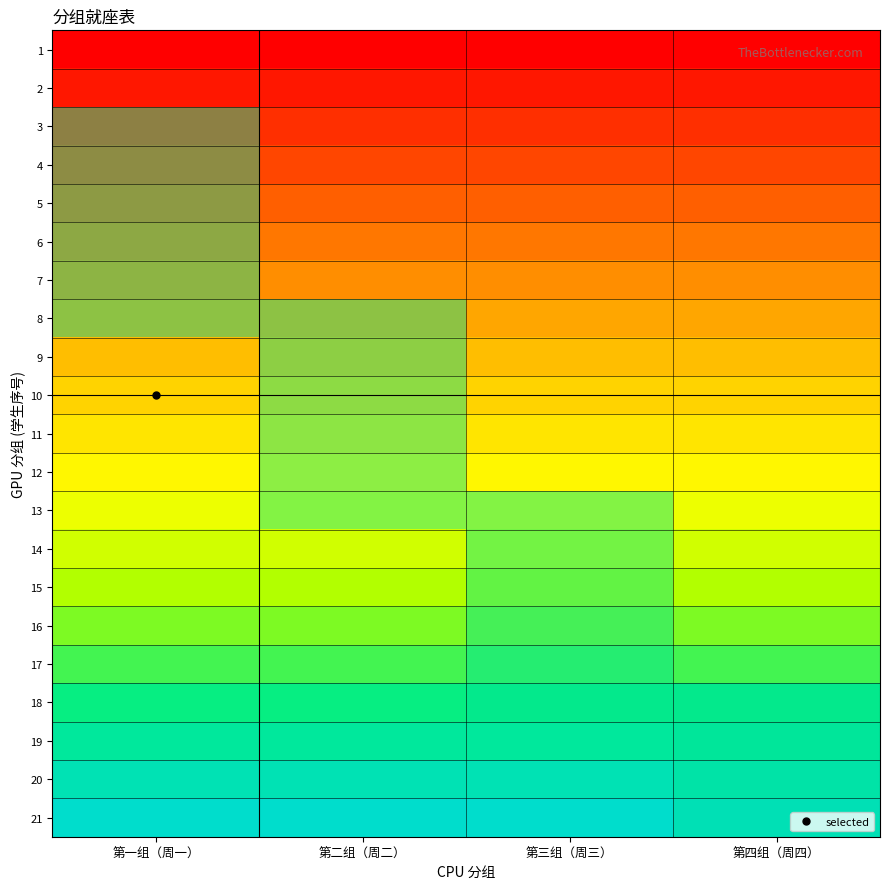

Reading right to left, extract all data points from this chart.

1: 第四组（周四）=1	第三组（周三）=1	第二组（周二）=1	第一组（周一）=1
2: 第四组（周四）=2	第三组（周三）=2	第二组（周二）=2	第一组（周一）=2
3: 第四组（周四）=3	第三组（周三）=3	第二组（周二）=3	第一组（周一）=3
4: 第四组（周四）=4	第三组（周三）=4	第二组（周二）=4	第一组（周一）=4
5: 第四组（周四）=5	第三组（周三）=5	第二组（周二）=5	第一组（周一）=5
6: 第四组（周四）=6	第三组（周三）=6	第二组（周二）=6	第一组（周一）=6
7: 第四组（周四）=7	第三组（周三）=7	第二组（周二）=7	第一组（周一）=7
8: 第四组（周四）=8	第三组（周三）=8	第二组（周二）=8	第一组（周一）=8
9: 第四组（周四）=9	第三组（周三）=9	第二组（周二）=9	第一组（周一）=9
10: 第四组（周四）=10	第三组（周三）=10	第二组（周二）=10	第一组（周一）=10
11: 第四组（周四）=11	第三组（周三）=11	第二组（周二）=11	第一组（周一）=11
12: 第四组（周四）=12	第三组（周三）=12	第二组（周二）=12	第一组（周一）=12
13: 第四组（周四）=13	第三组（周三）=13	第二组（周二）=13	第一组（周一）=13
14: 第四组（周四）=14	第三组（周三）=14	第二组（周二）=14	第一组（周一）=14
15: 第四组（周四）=15	第三组（周三）=15	第二组（周二）=15	第一组（周一）=15
16: 第四组（周四）=16	第三组（周三）=16	第二组（周二）=16	第一组（周一）=16
17: 第四组（周四）=17	第三组（周三）=17	第二组（周二）=17	第一组（周一）=17
18: 第四组（周四）=18	第三组（周三）=18	第二组（周二）=18	第一组（周一）=18
19: 第四组（周四）=19	第三组（周三）=19	第二组（周二）=19	第一组（周一）=19
20: 第四组（周四）=20	第三组（周三）=20	第二组（周二）=20	第一组（周一）=20
21: 第四组（周四）=21	第三组（周三）=21	第二组（周二）=21	第一组（周一）=21